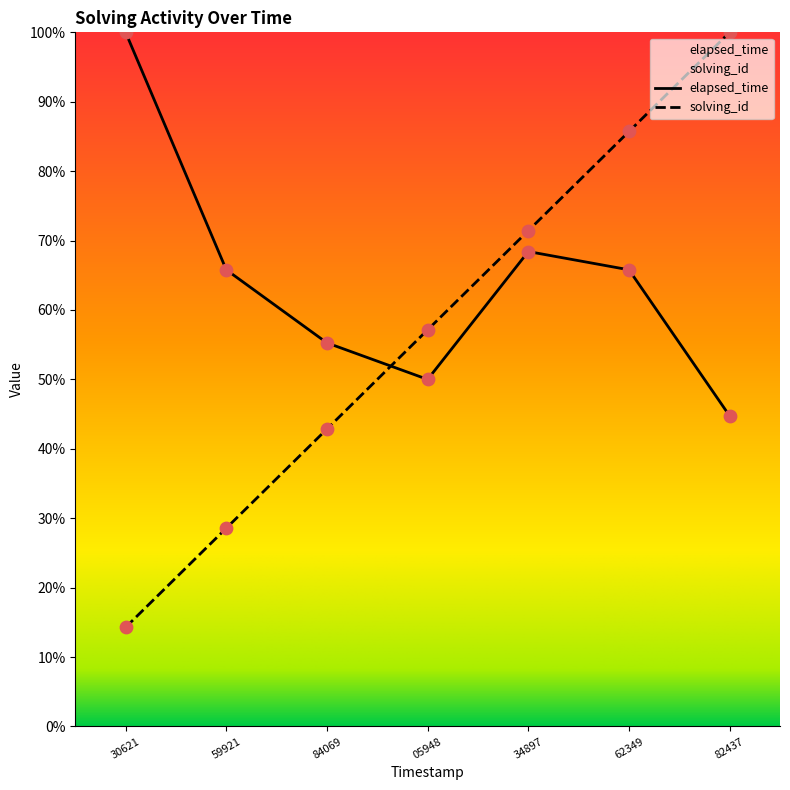

Which series has the widest spread of Y values?

solving_id